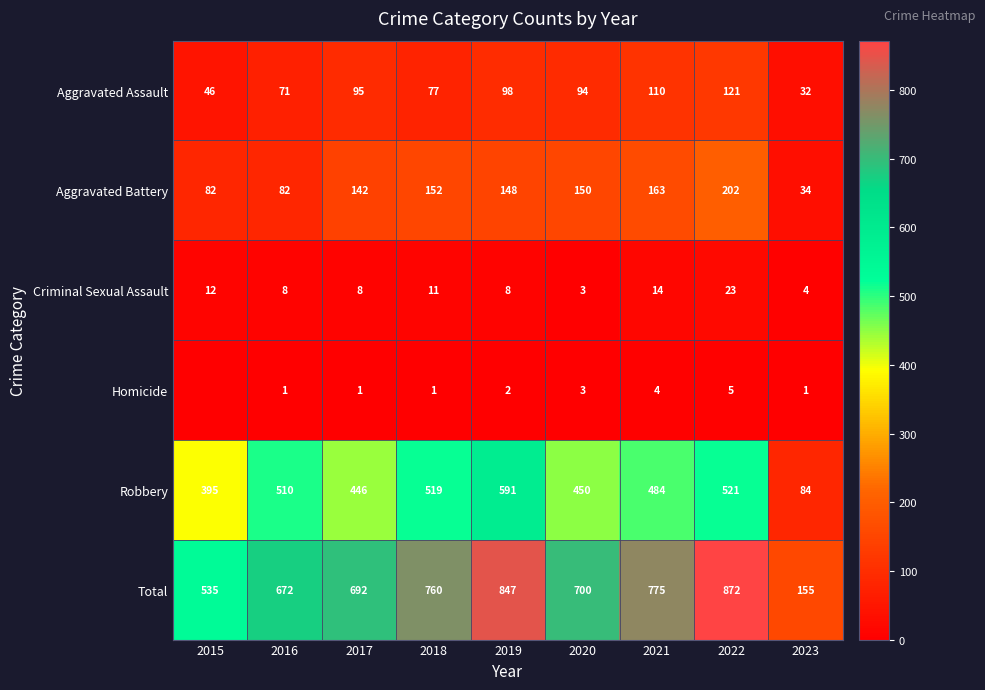

Rank the series at 2018 from highest to lowest value.

Total, Robbery, Aggravated Battery, Aggravated Assault, Criminal Sexual Assault, Homicide